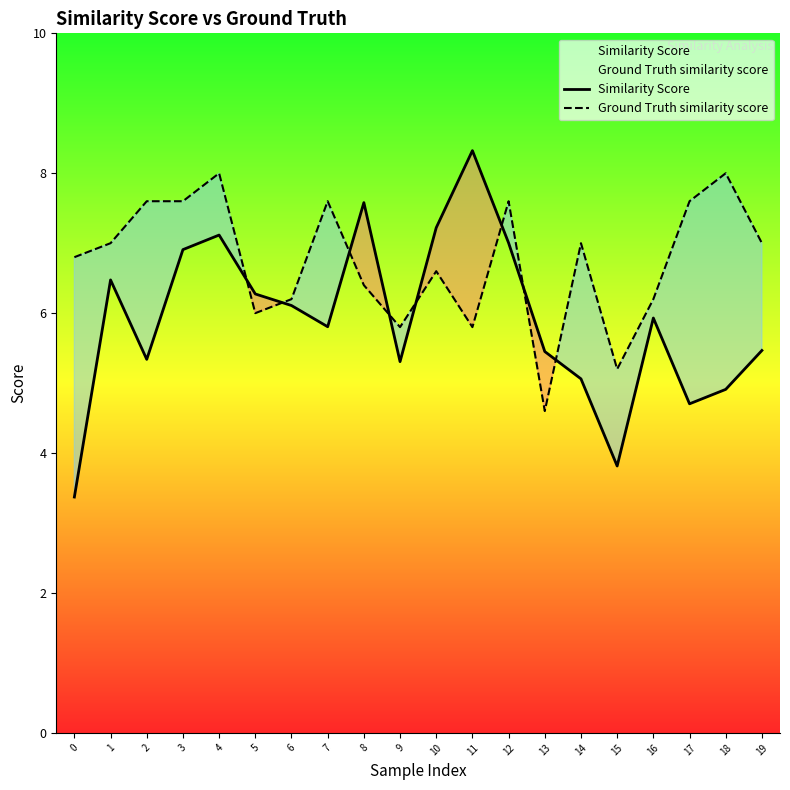

What is the value of the Ground Truth similarity score point at the 16th from the left?

5.2